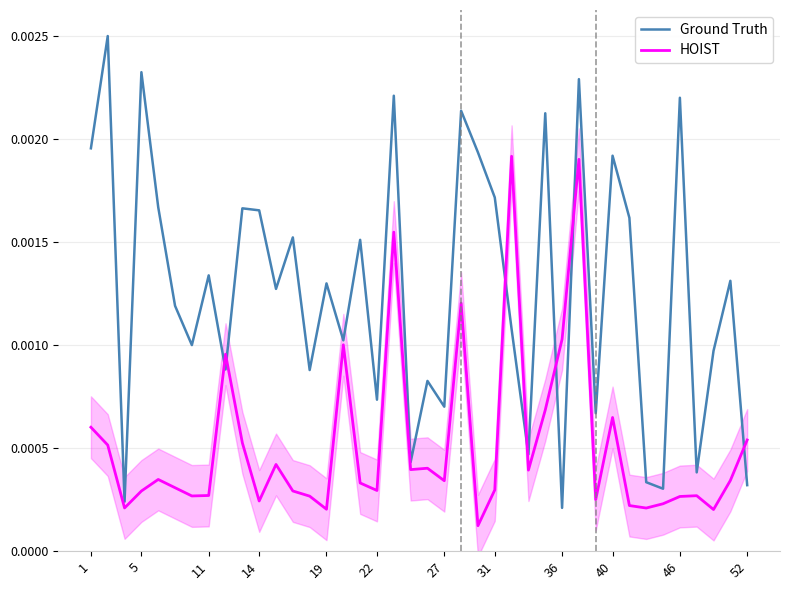

Count the number of categories in the chart.

40